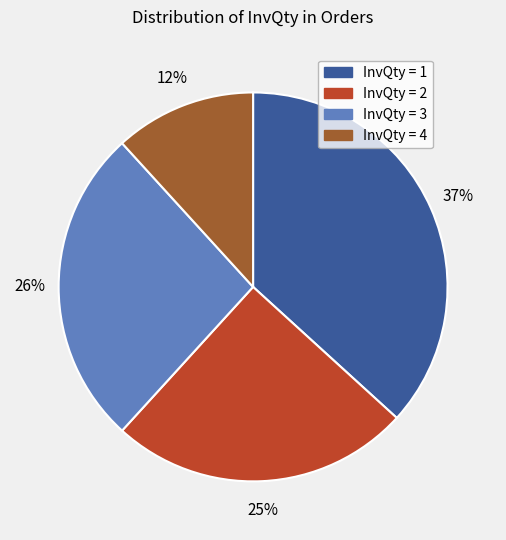

Is the sum of InvQty = 1 and InvQty = 3 greater than half?

Yes